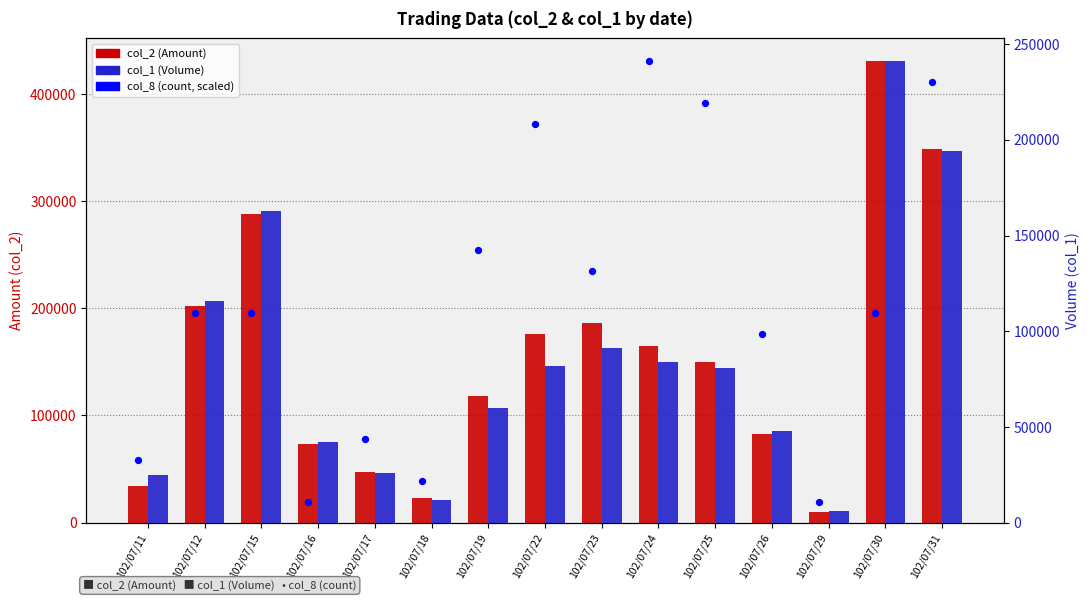

Which series reaches the minimum Y coordinate?

col_1 (Volume)